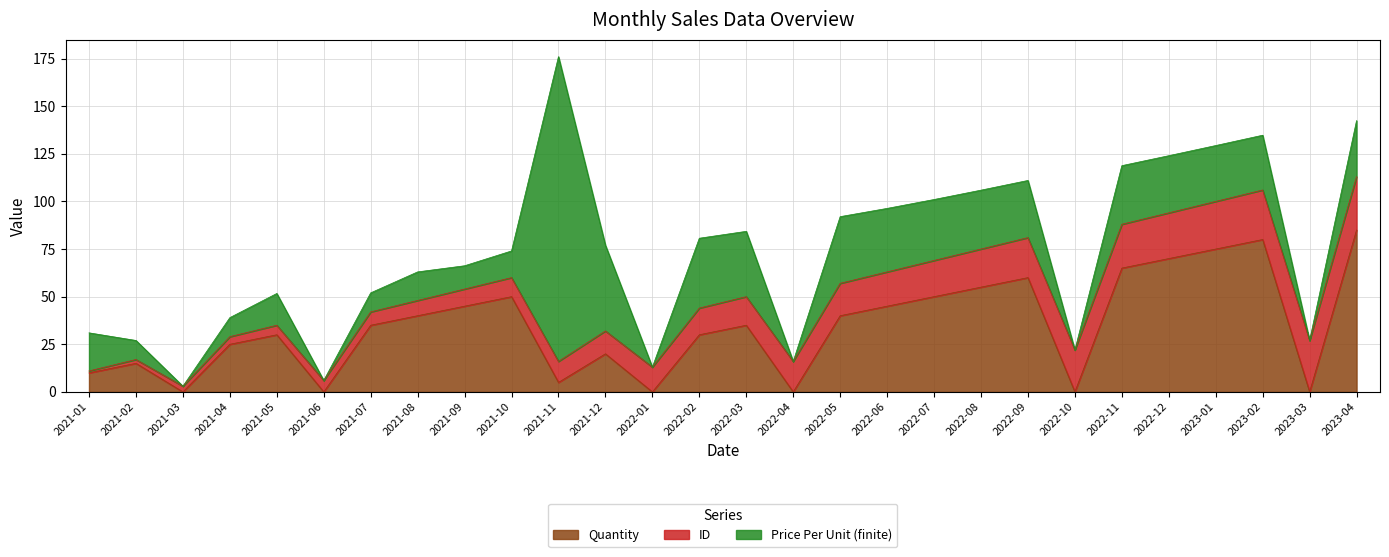

Where do Price Per Unit (finite) and ID first cross each other?

2021-02 and 2021-03